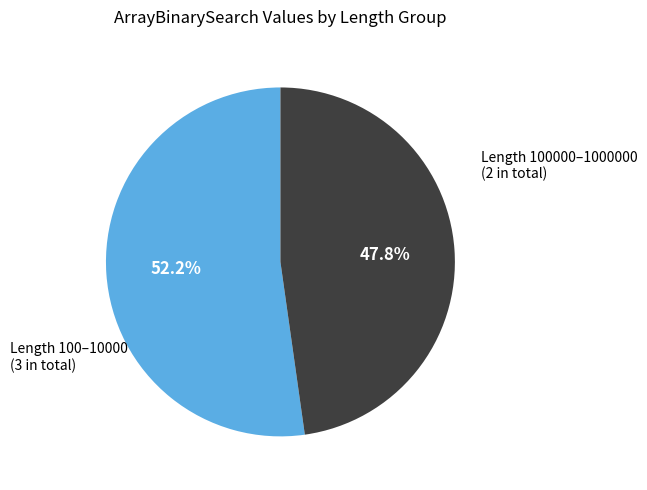

Does any single category account for the majority?

Yes